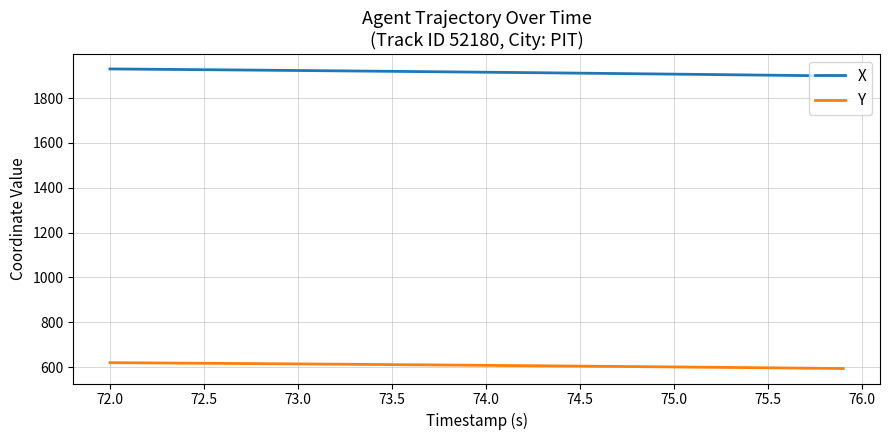

What are all the series names shown in the legend?

X, Y